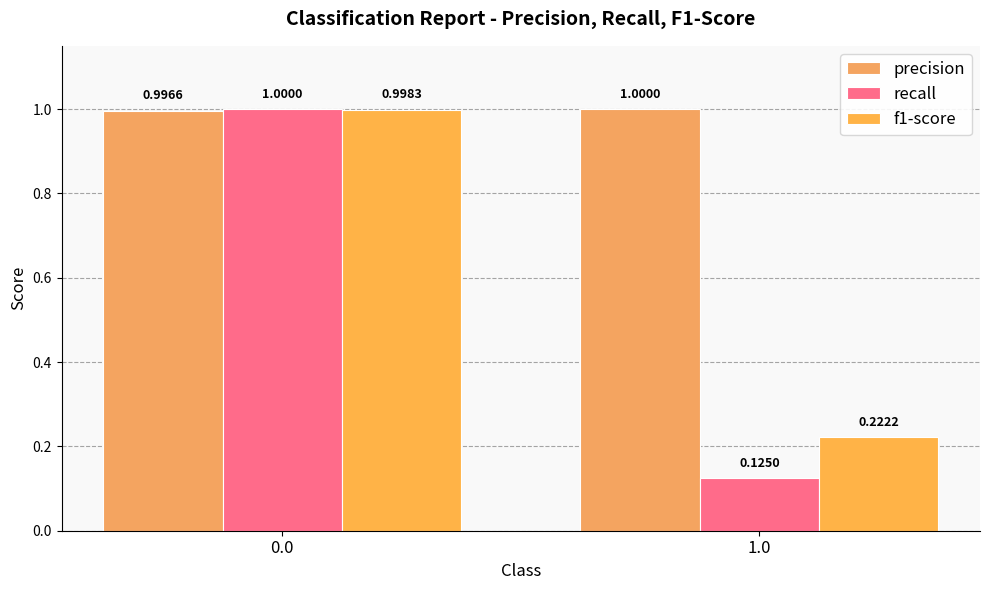

What is the sum of all f1-score values?

1.2